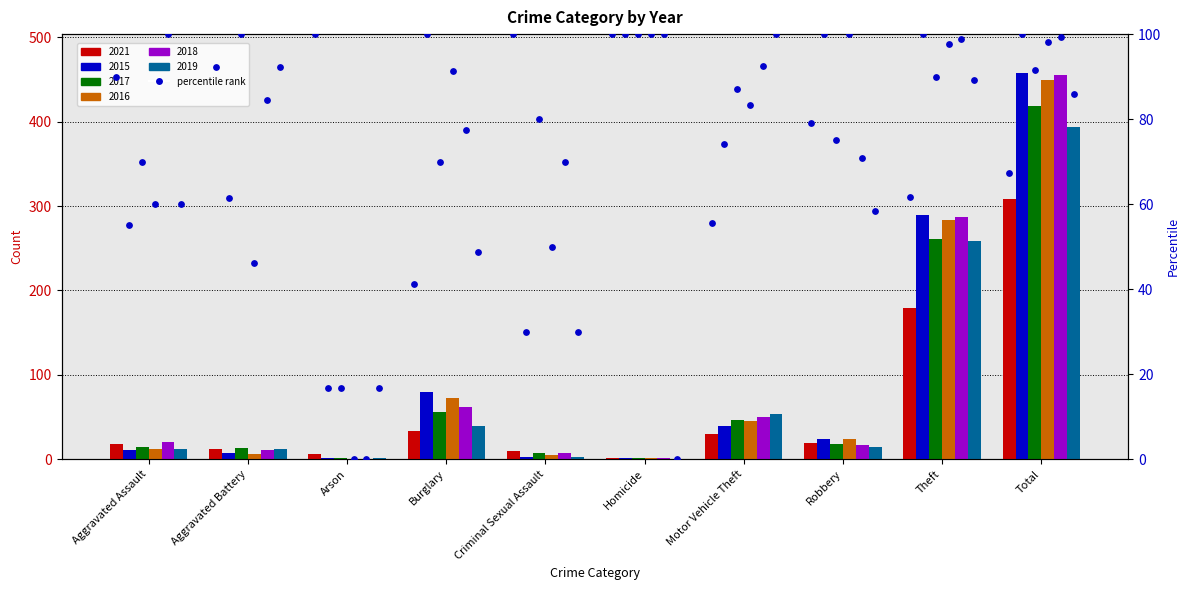

What is the total value across all series at Aggravated Battery?

62